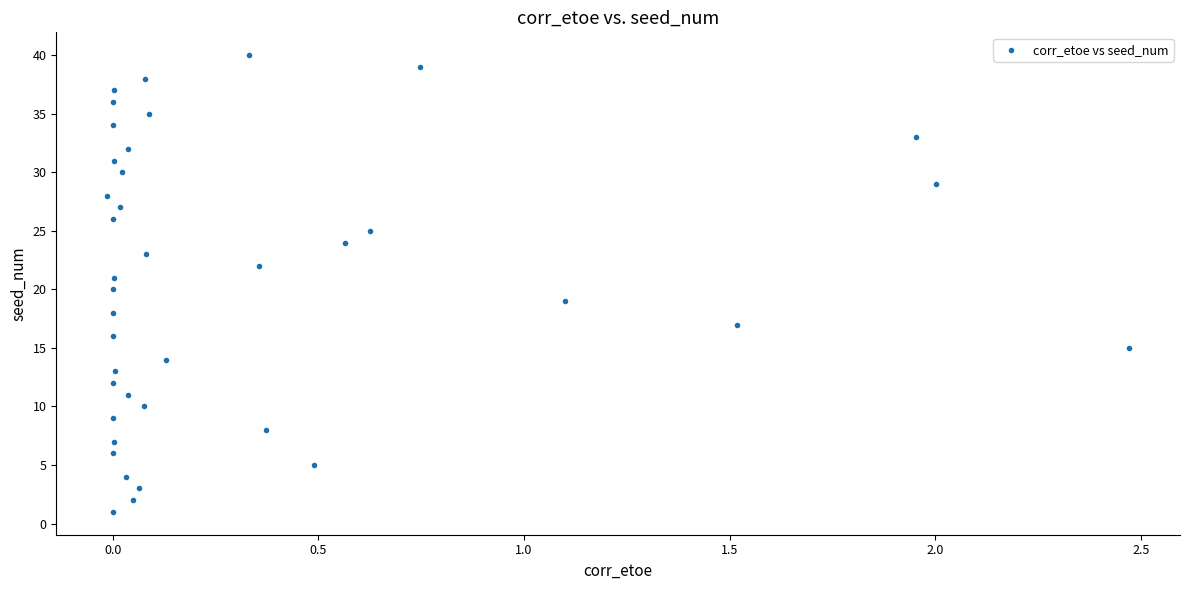

What is the range of Y values (max minus min)?

39